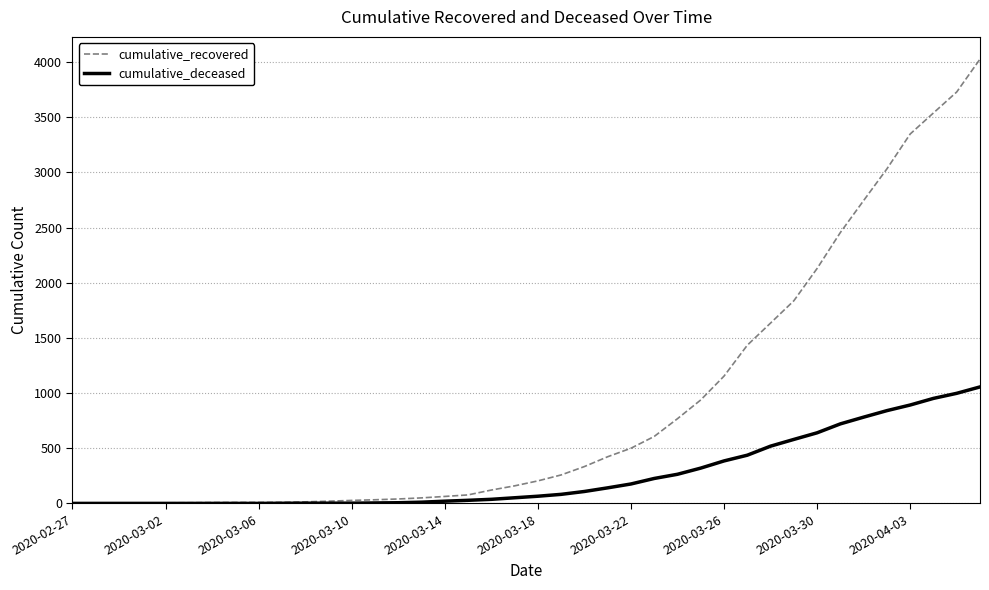

What is the greatest value displayed?

4028